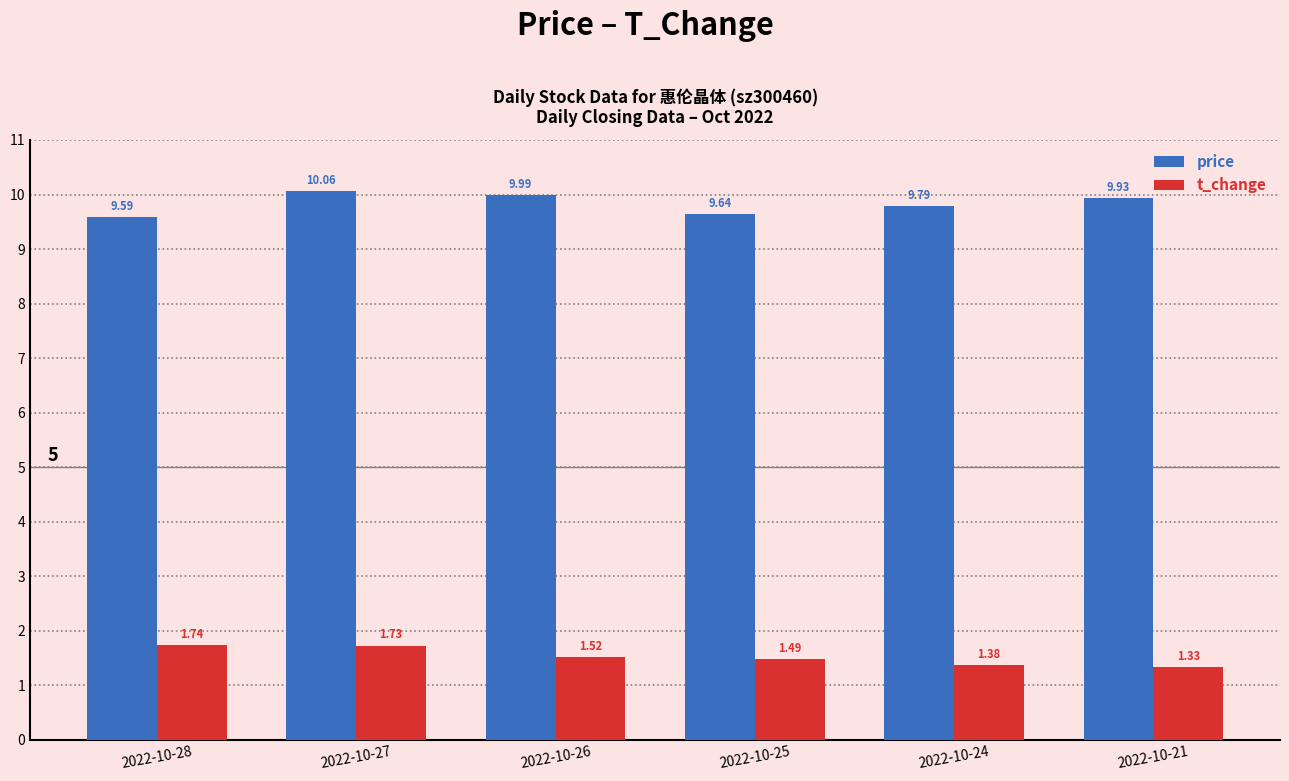

At how many categories does at least one series exceed 1?

6